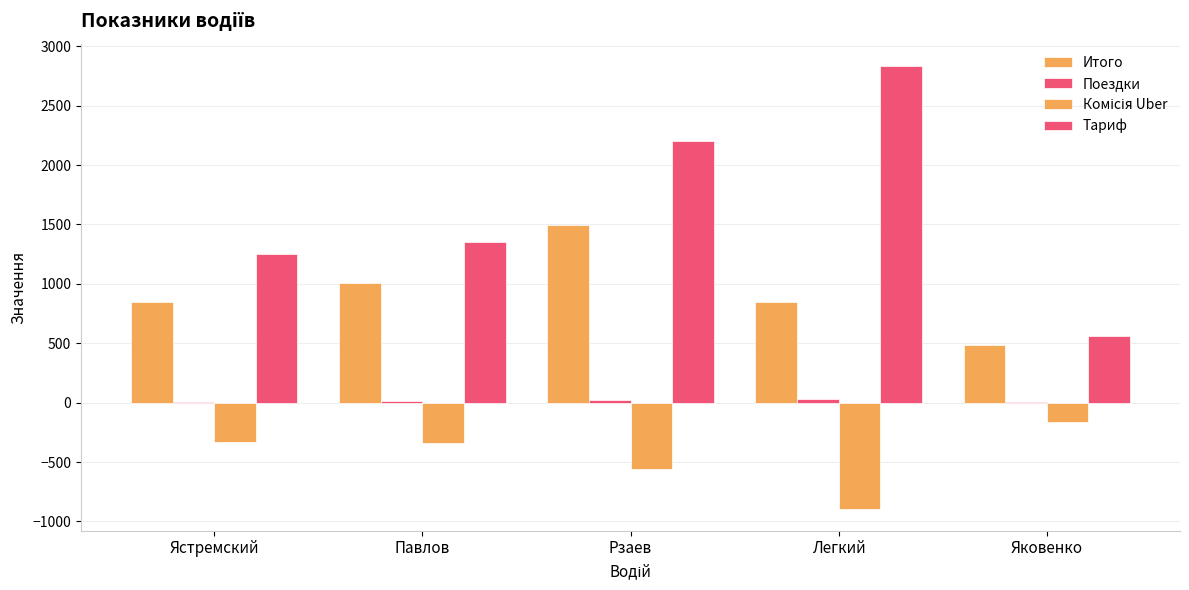

Count the number of data series in this chart.

4